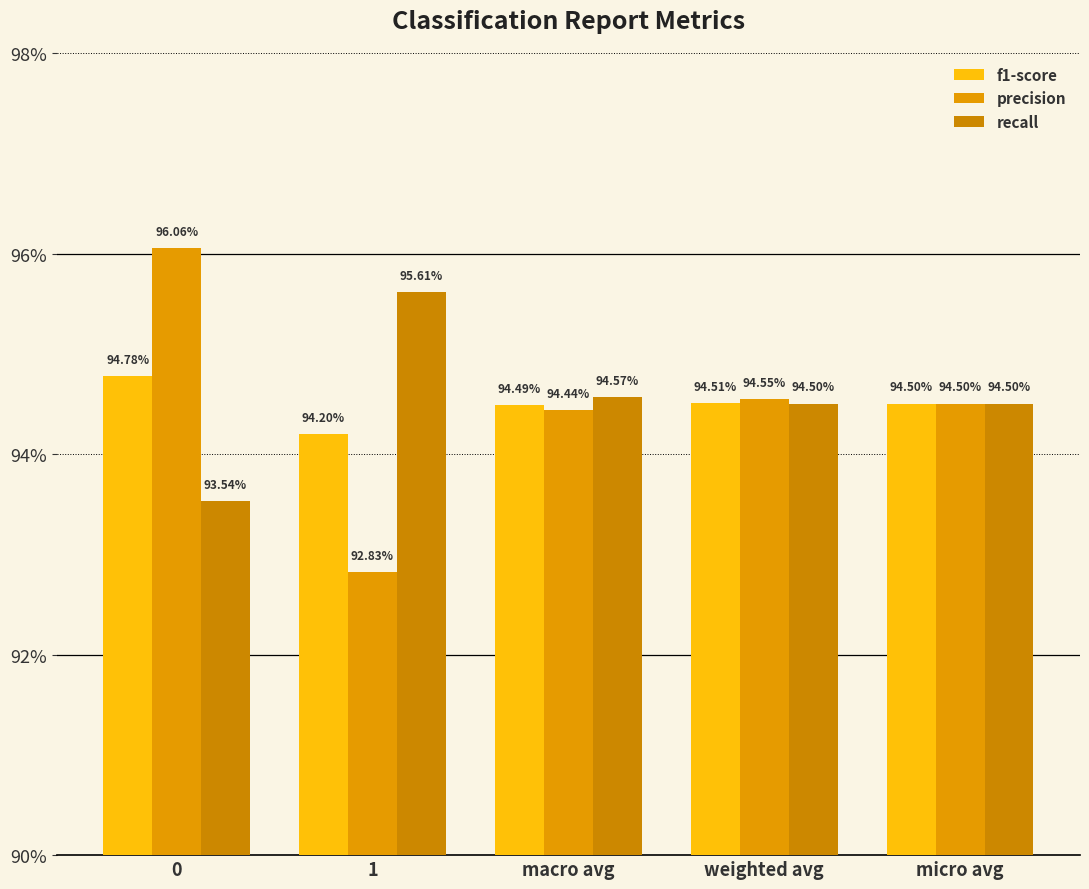

What is the average value of the f1-score series?

0.9